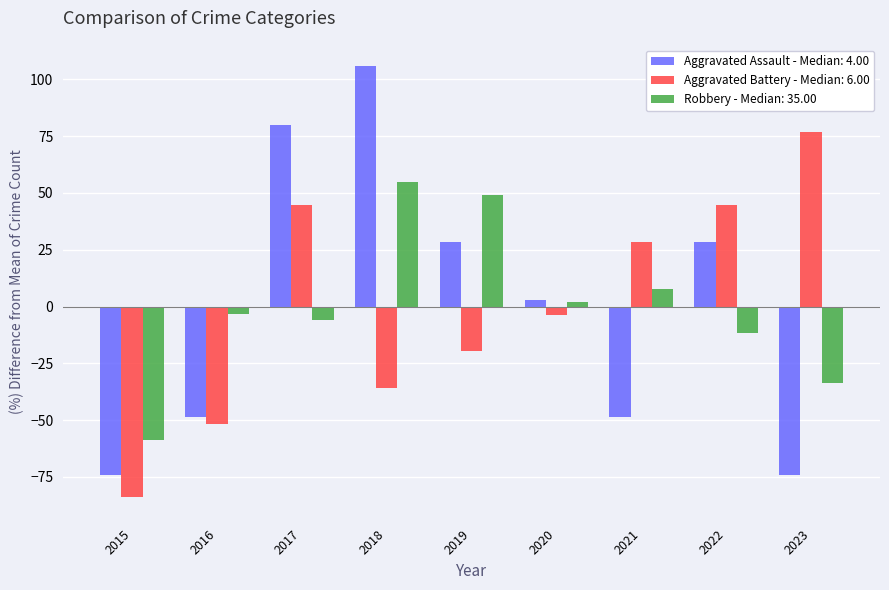

How many groups of bars are there?

9